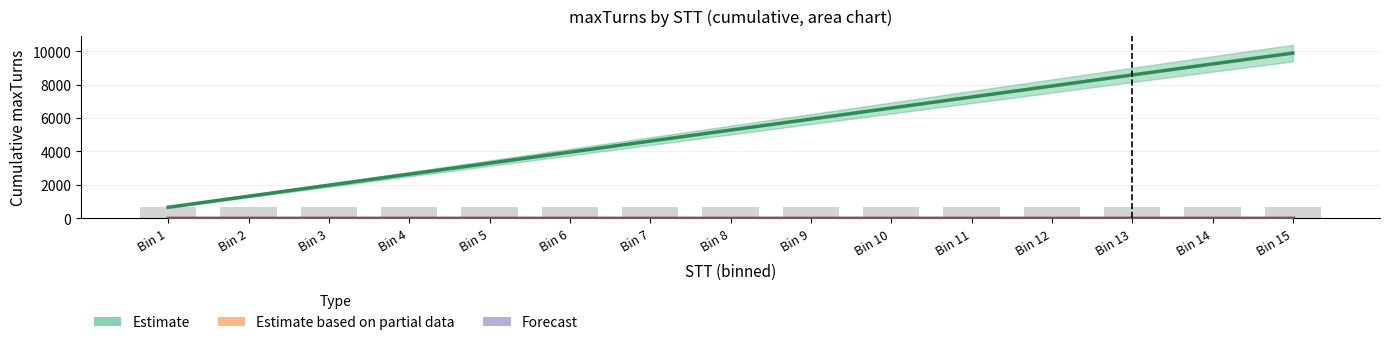

What is the total value across all series at Bin 5?

3320